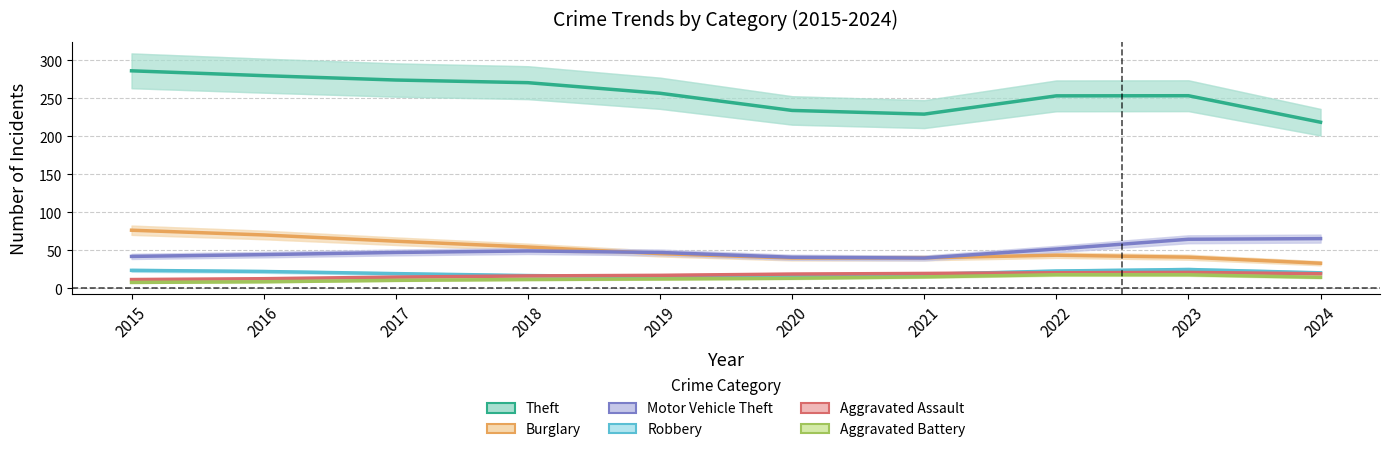

At how many categories does at least one series exceed 146?

10